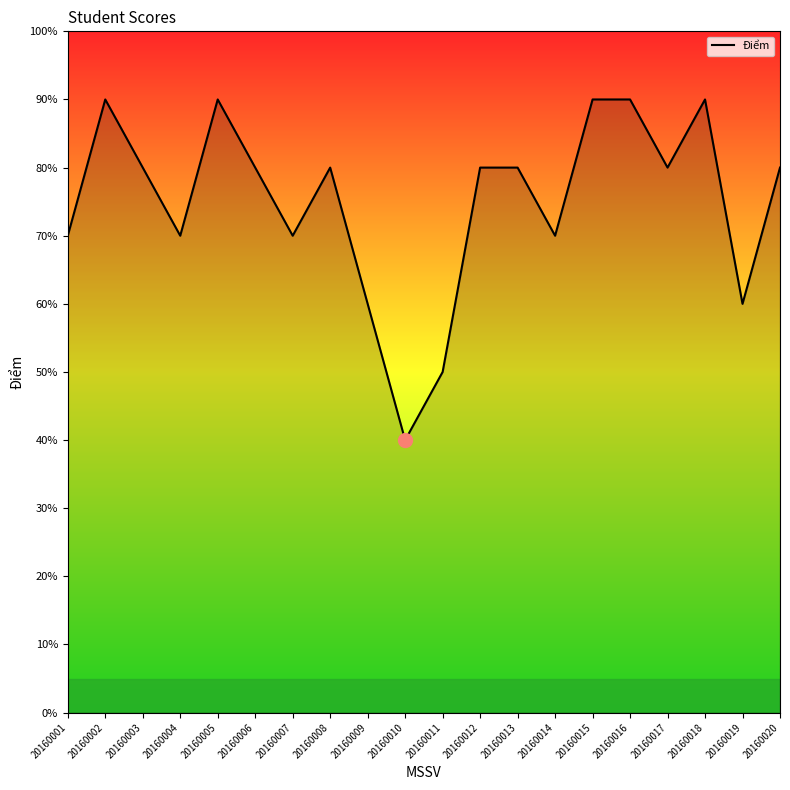

Where does the data first go above 8?

20160002